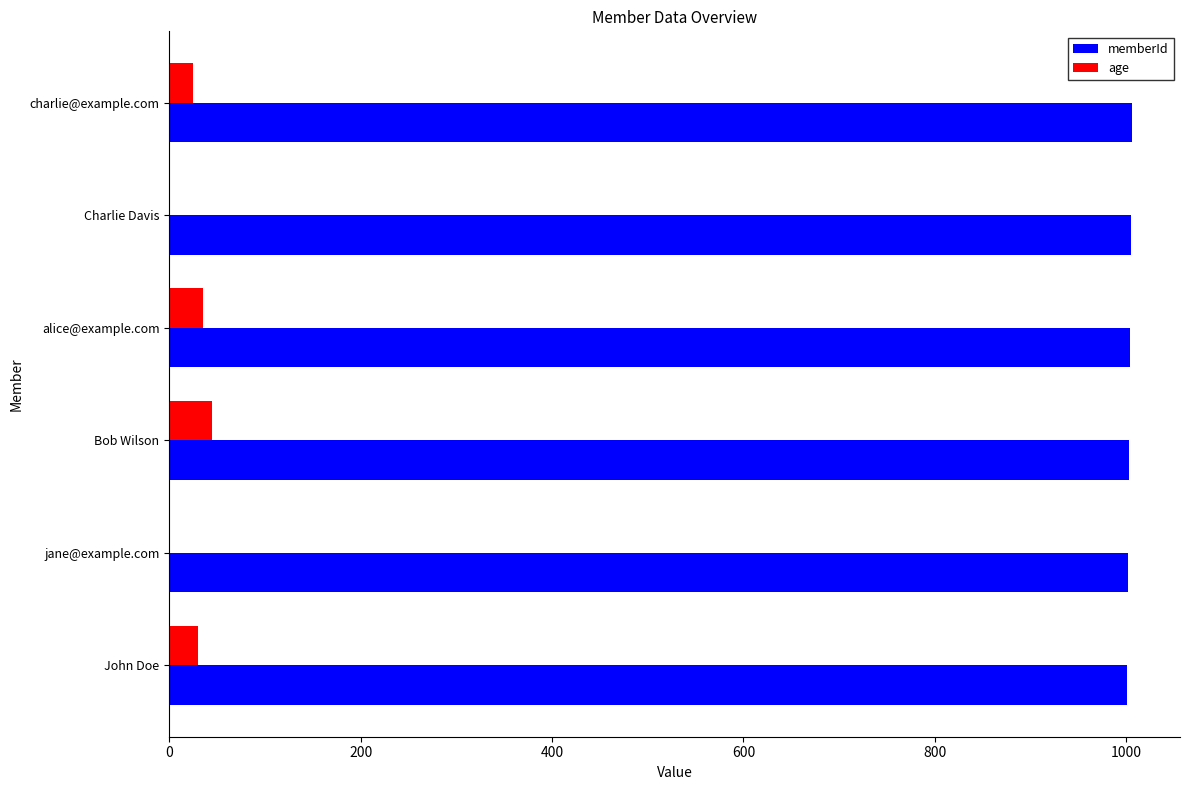

What value does the memberId series have at Bob Wilson?

1003